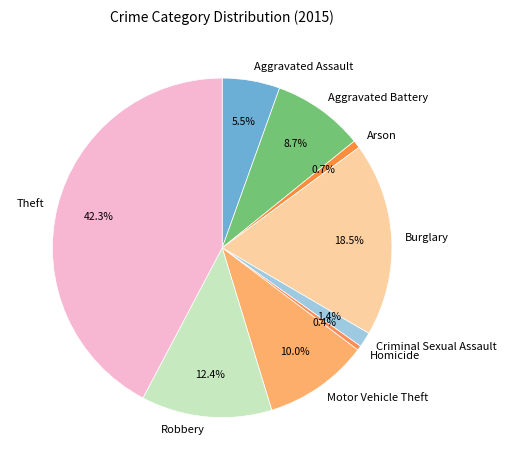

To the nearest percent, what is the difference between the largest and smallest slice percentages?

42%